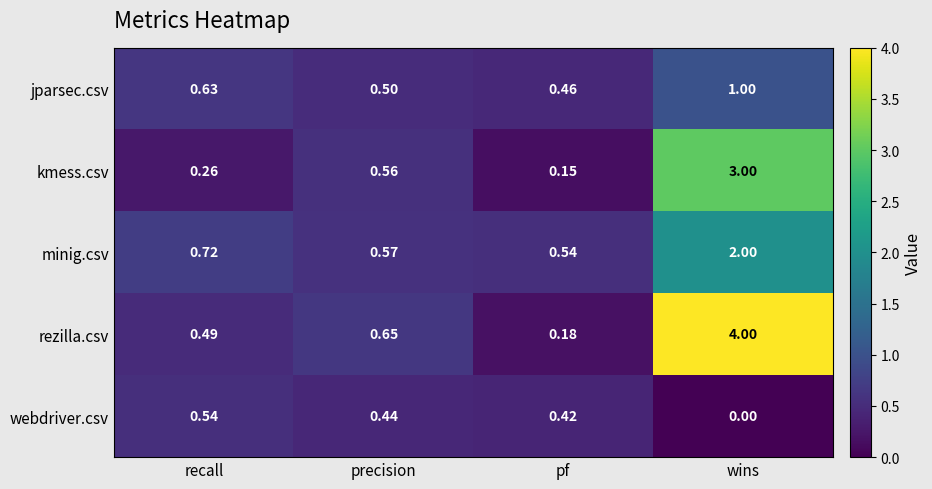

At which label is minig.csv closest to 1?

recall